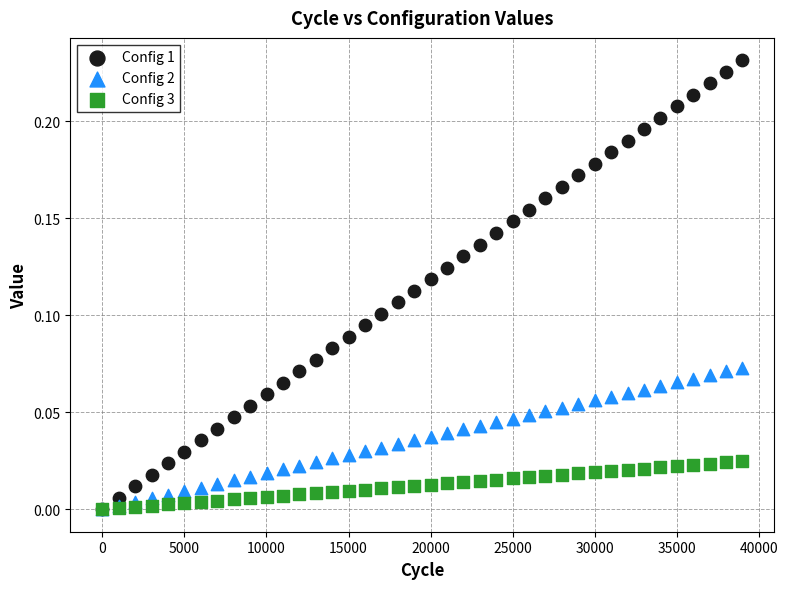

What are all the series names shown in the legend?

Config 1, Config 2, Config 3